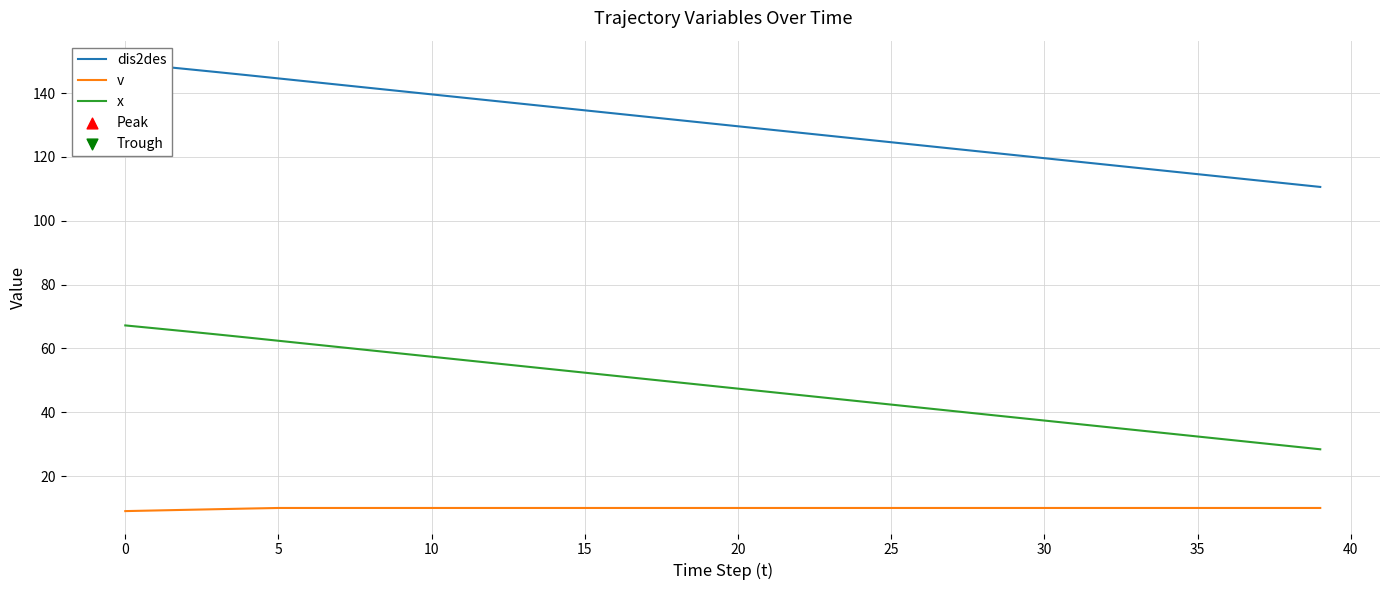

Is the value of x at 34 greater than the value of v at 14?

Yes